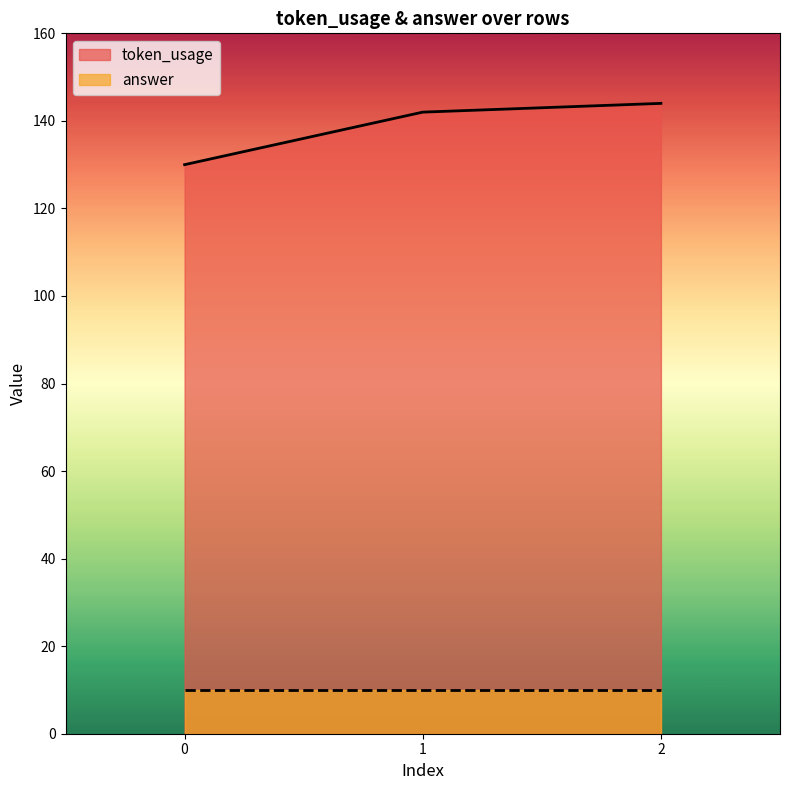

How many distinct data groups are displayed?

2